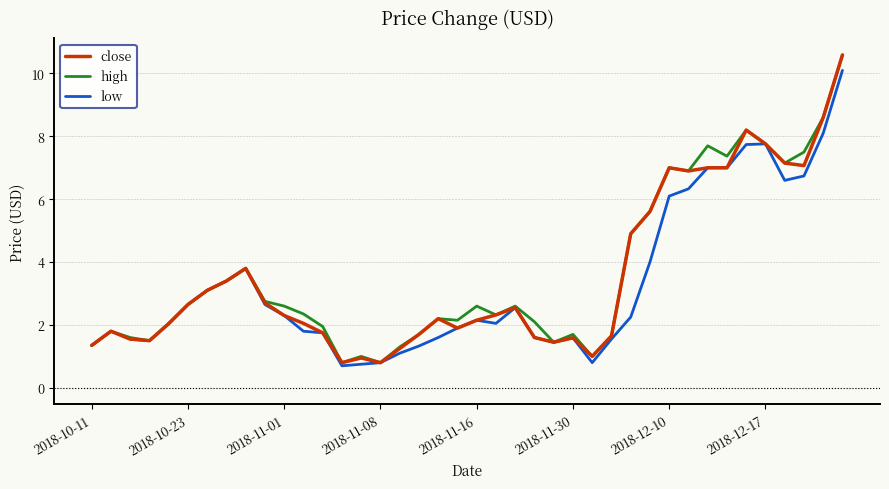

What is the lowest value of the low series?

0.7